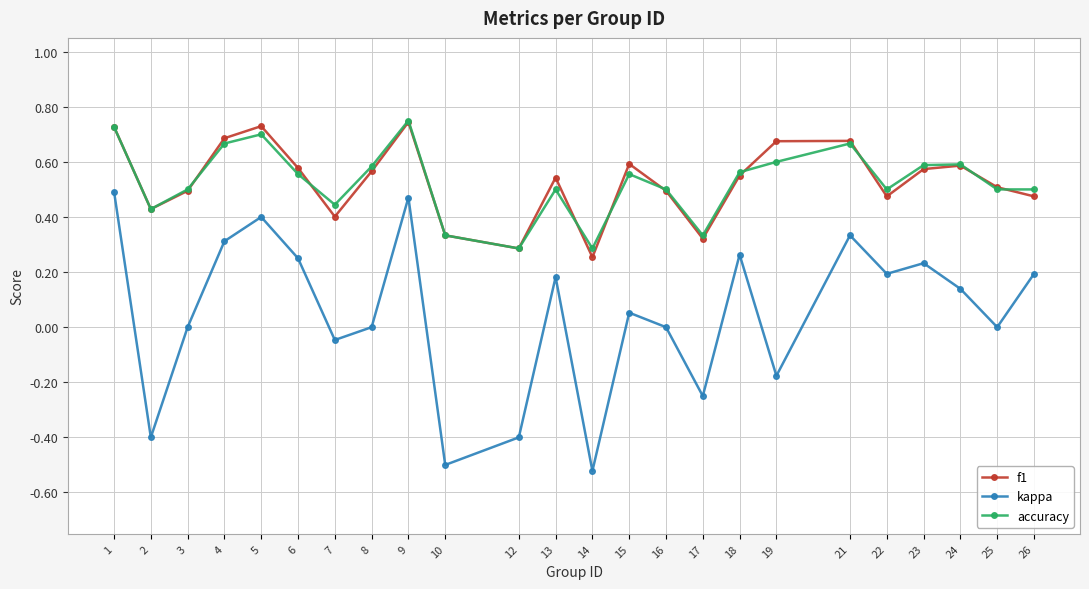

Which category has the lowest value in the kappa series?

14